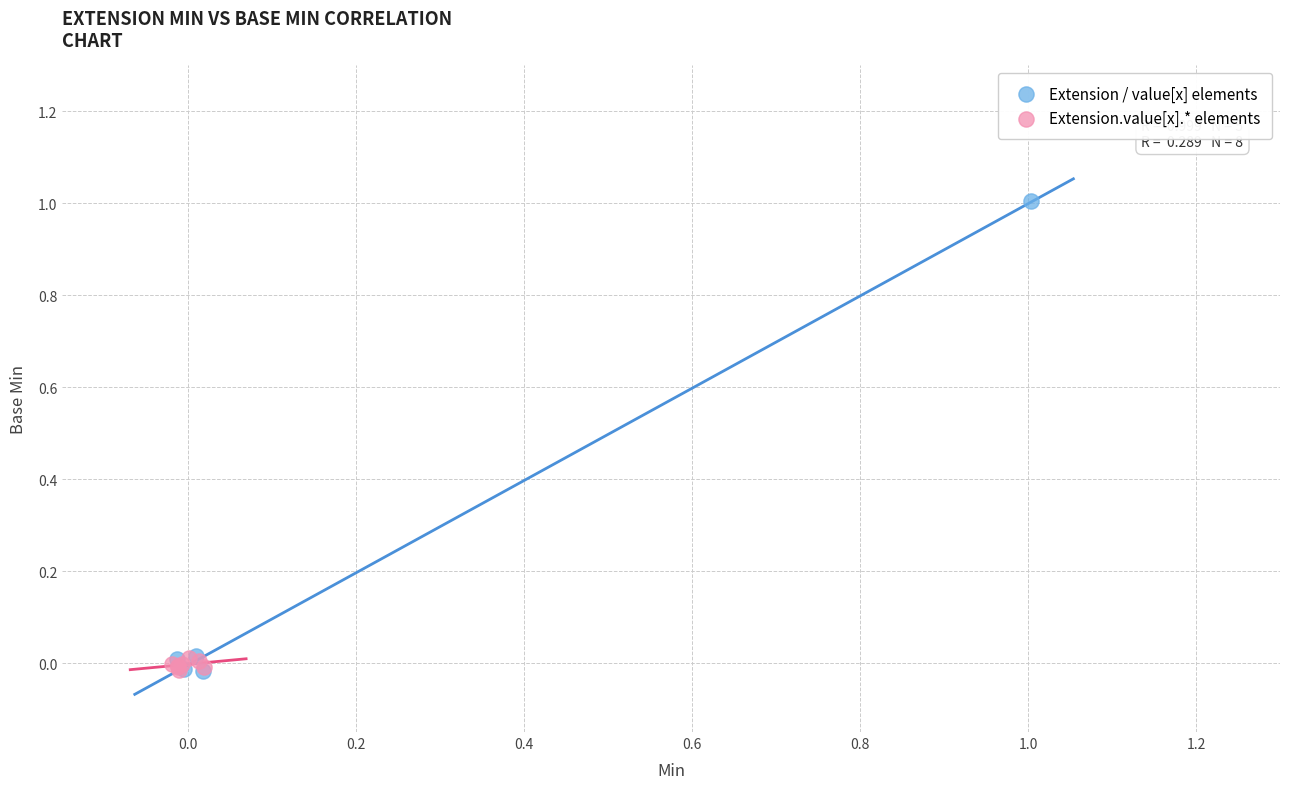

What are all the series names shown in the legend?

Extension / value[x] elements, Extension.value[x].* elements